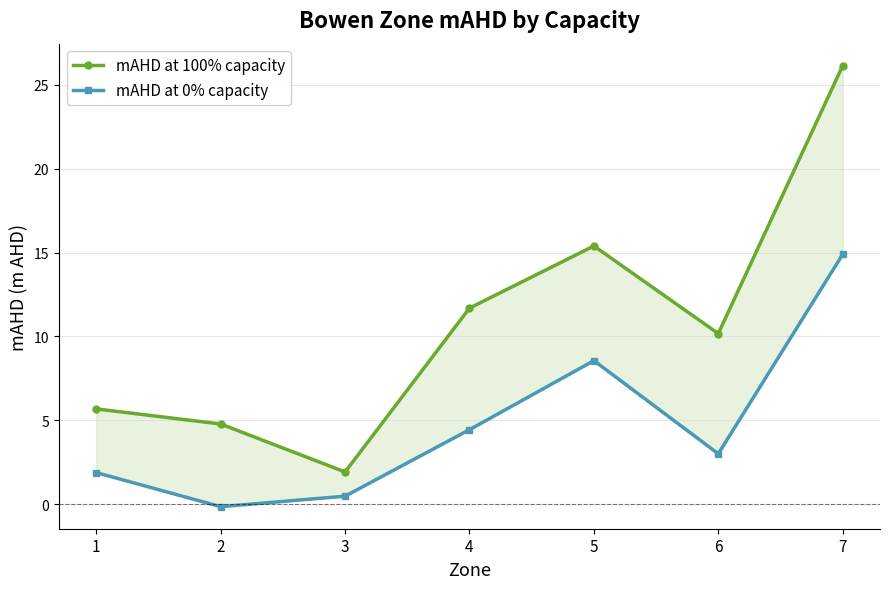

What is the difference between the mAHD at 100% capacity values at 2 and 7?

21.4